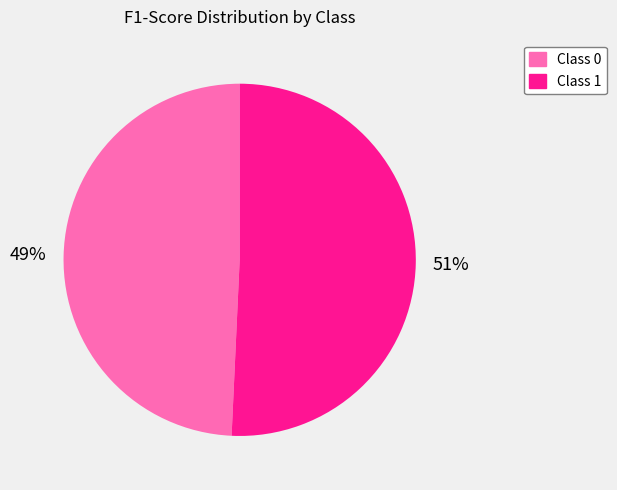

To the nearest percent, what is the average slice percentage?

50%